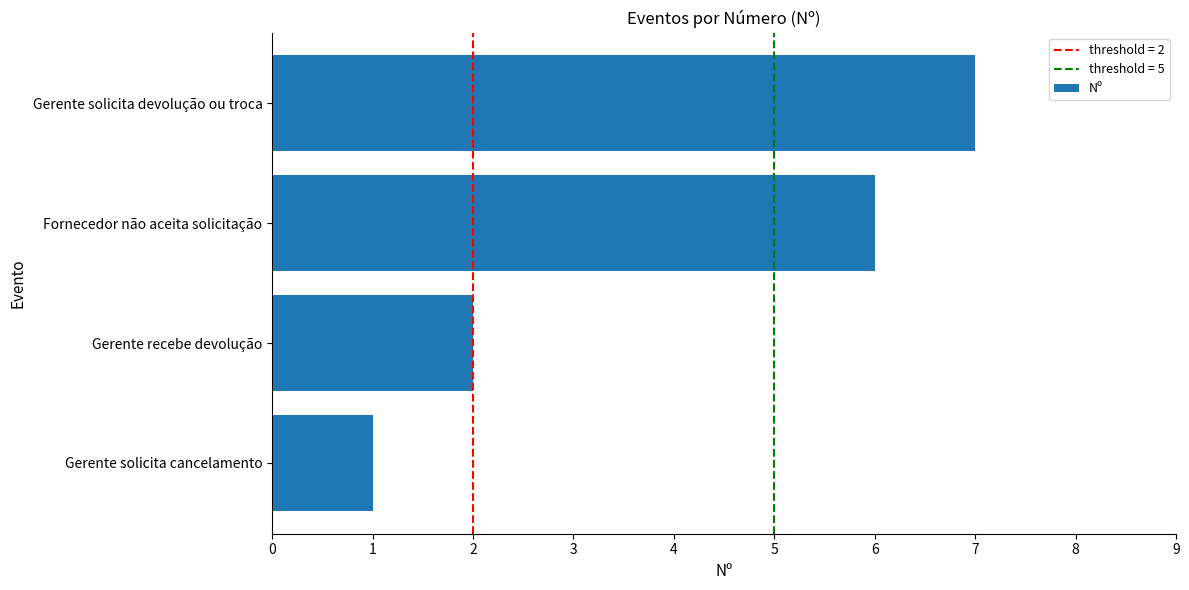

List the labels in order of value, smallest first.

Gerente solicita cancelamento, Gerente recebe devolução, Fornecedor não aceita solicitação, Gerente solicita devolução ou troca